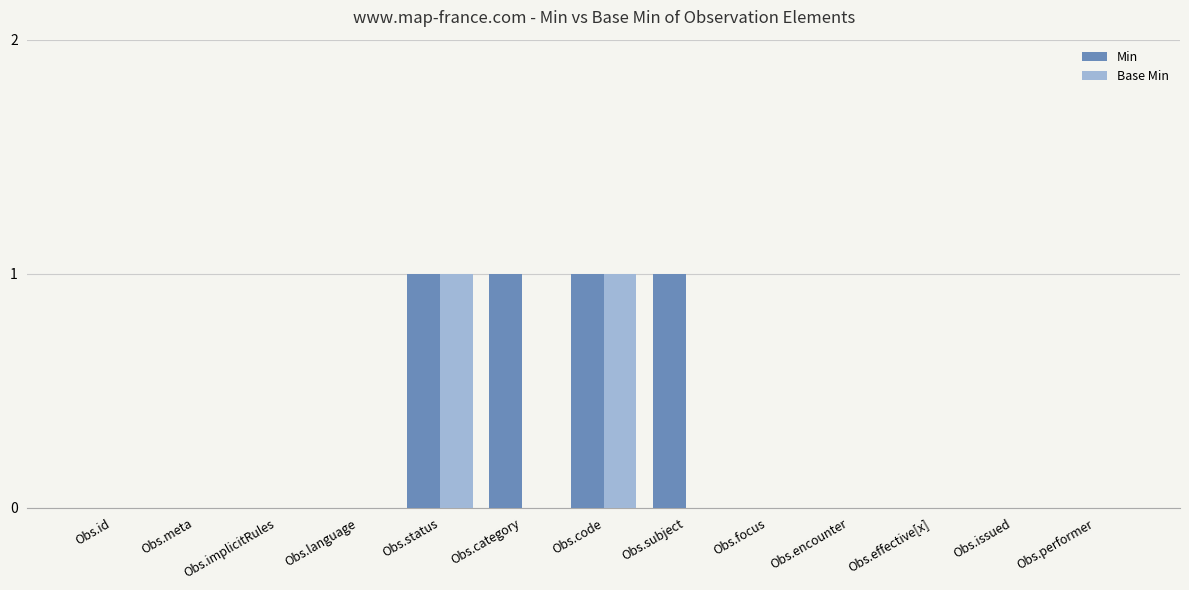

What is the approximate value of Min at Obs.category?

1